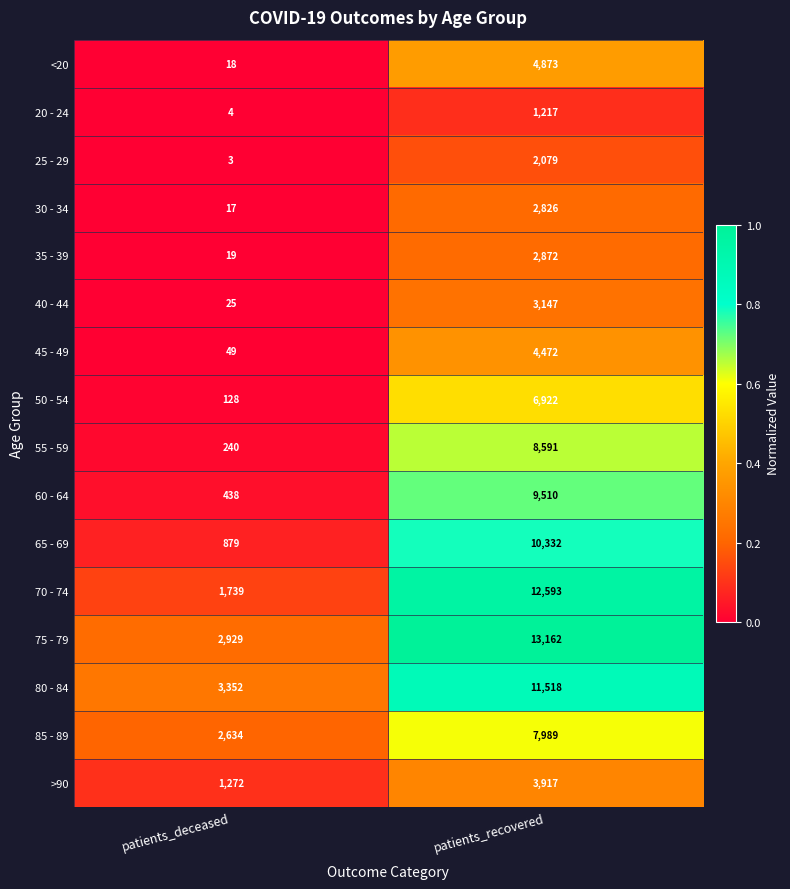

Is it true that 70 - 74 equals 2665 at patients_deceased?

False